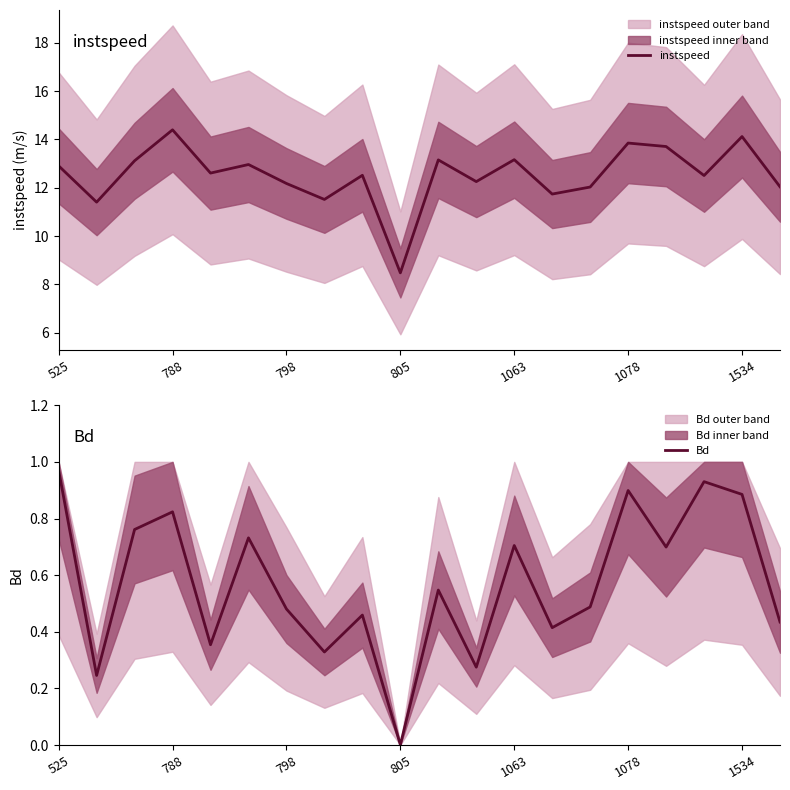

Is the value of instspeed at 16 greater than the value of Bd at 525?

Yes